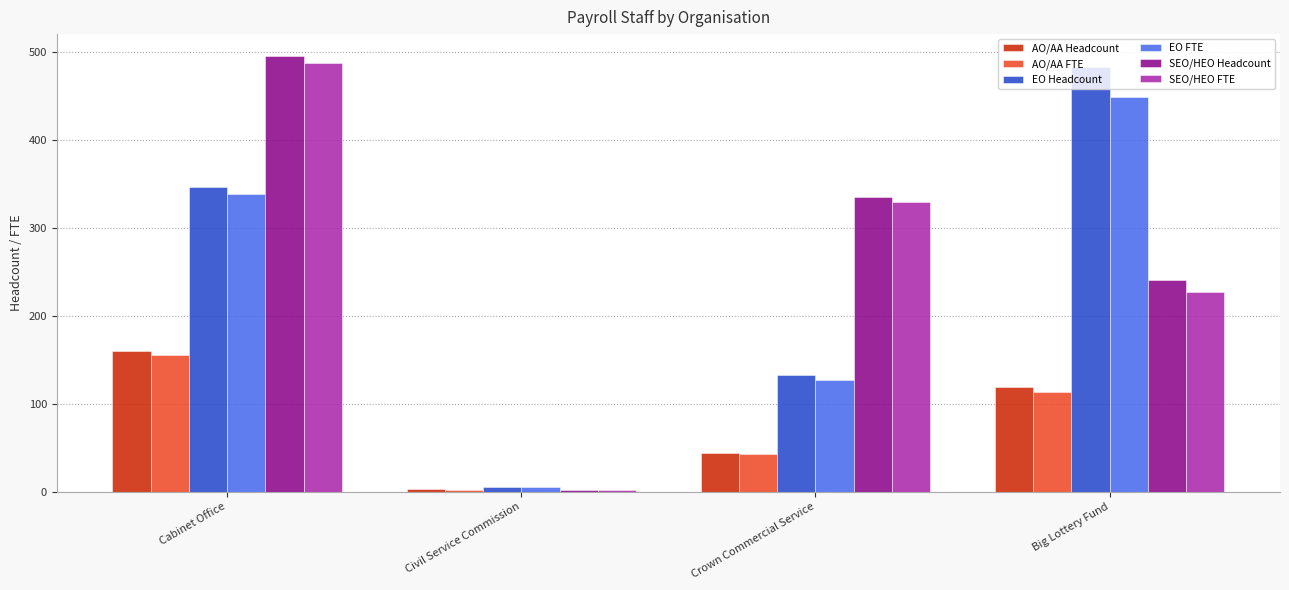

What is the value of the SEO/HEO Headcount bar at the 2nd from the left?

2.0